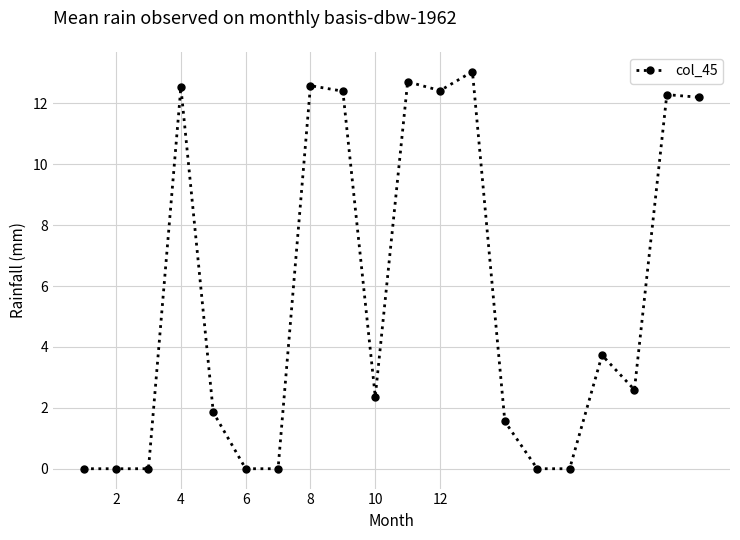

True or false: the data has more than 2 interior local peaks.

True